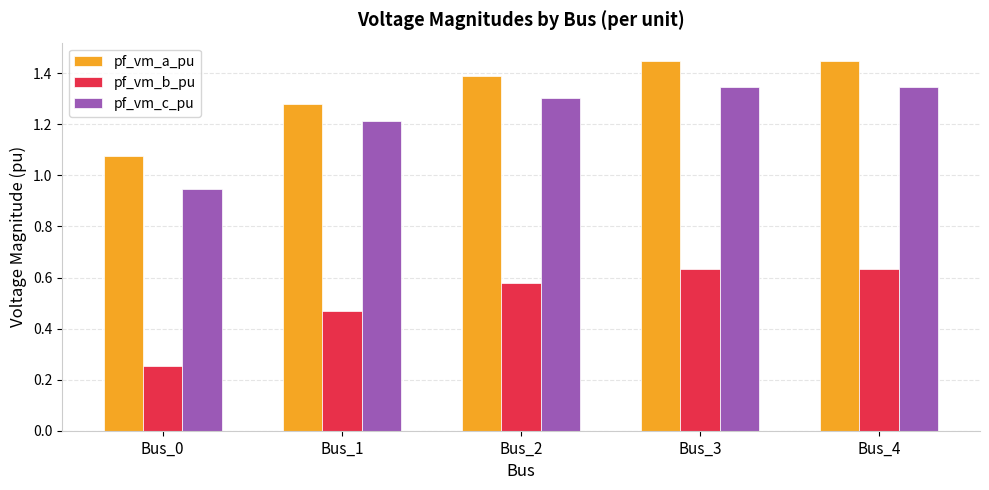

Count the pf_vm_a_pu values in the range 1 to 2.

5